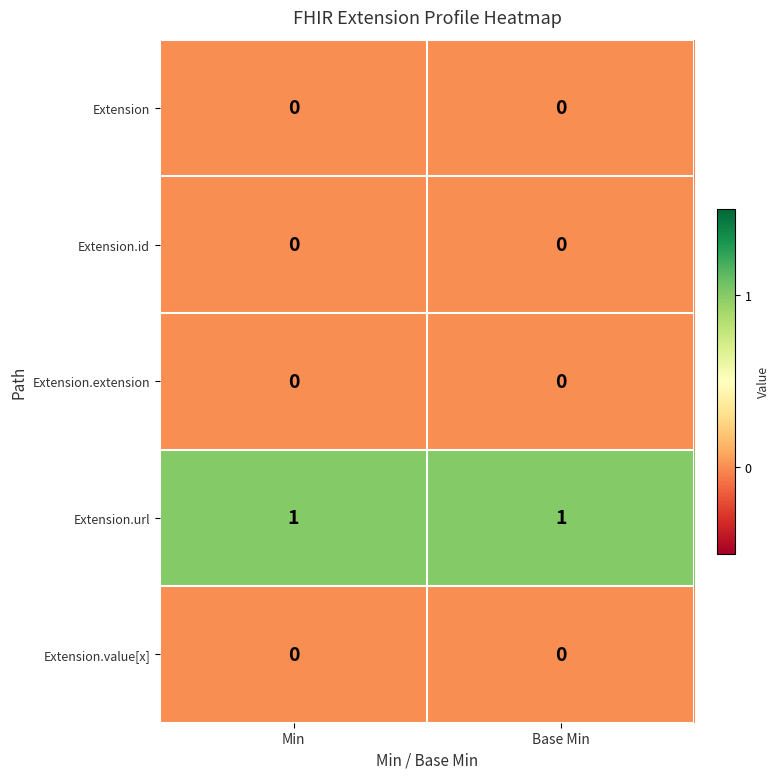

Count the number of data series in this chart.

5